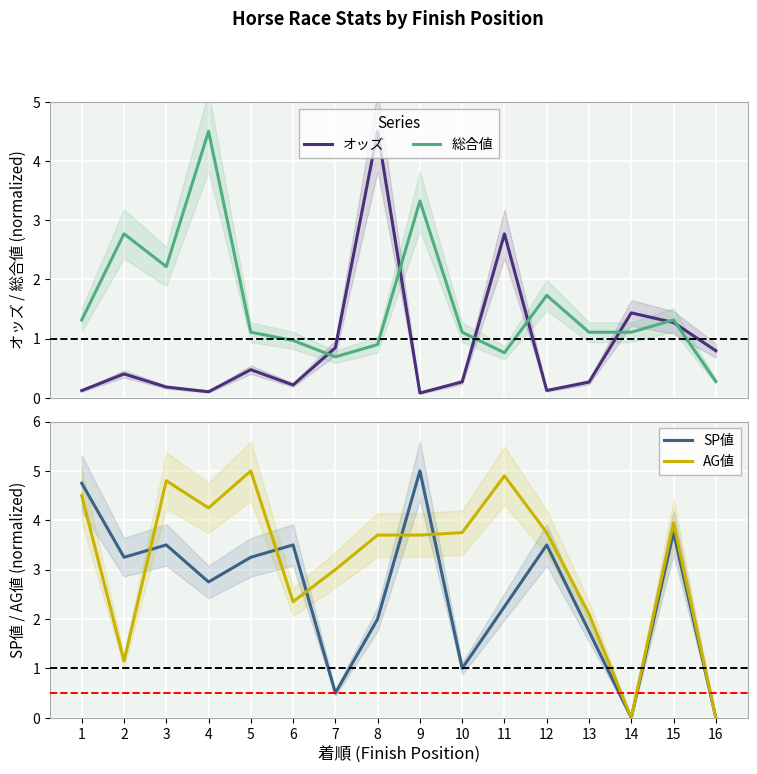

Reading right to left, list all the values displayed in this chart.

オッズ: 0.8	1.3	1.4	0.3	0.1	2.8	0.3	0.1	4.5	0.8	0.2	0.5	0.1	0.2	0.4	0.1
総合値: 0.3	1.3	1.1	1.1	1.7	0.8	1.1	3.3	0.9	0.7	1.0	1.1	4.5	2.2	2.8	1.3
SP値: 0.0	3.8	0.0	1.8	3.5	2.2	1.0	5.0	2.0	0.5	3.5	3.2	2.8	3.5	3.2	4.8
AG値: 0.0	4.0	0.0	2.1	3.8	4.9	3.8	3.7	3.7	3.0	2.3	5.0	4.2	4.8	1.2	4.5